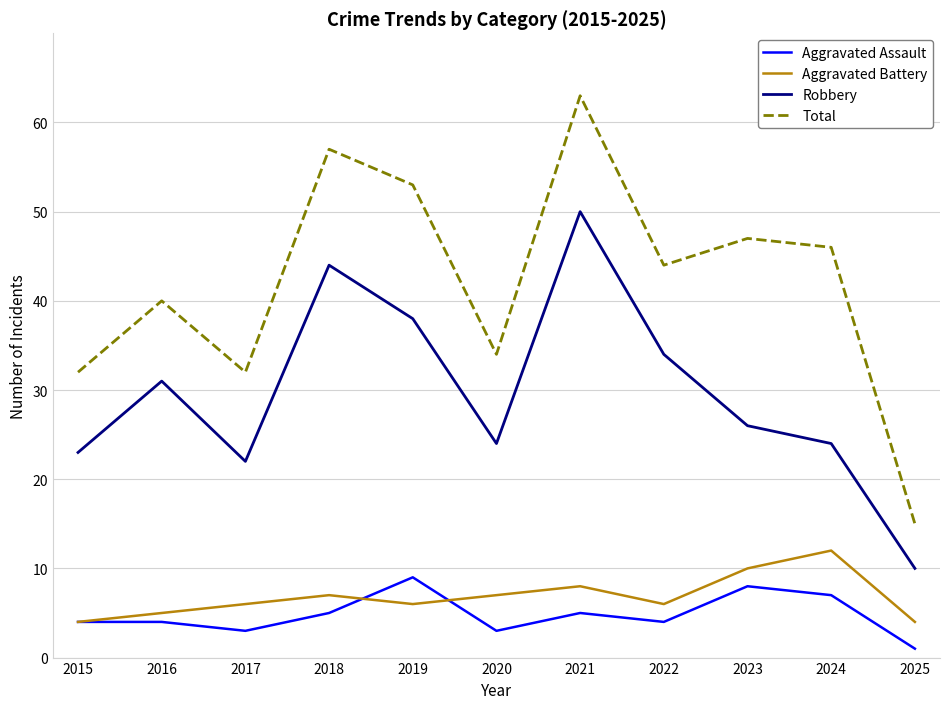

What is the approximate value of Total at 2020, to the nearest 5?

35